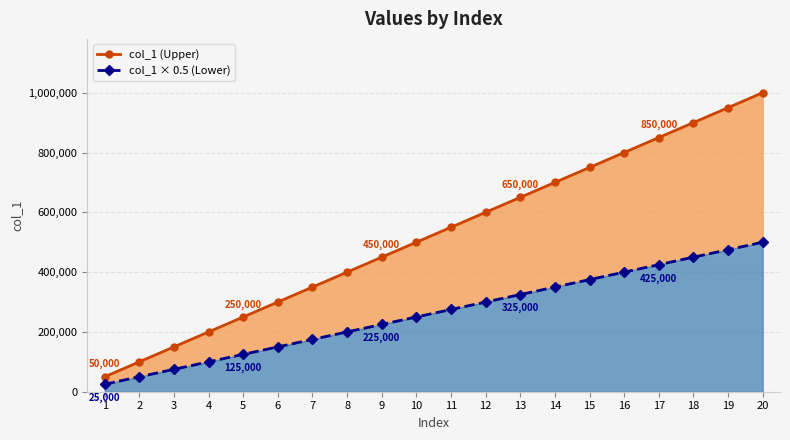

True or false: col_1 (Upper) has a value of 1123345 at 17.

False